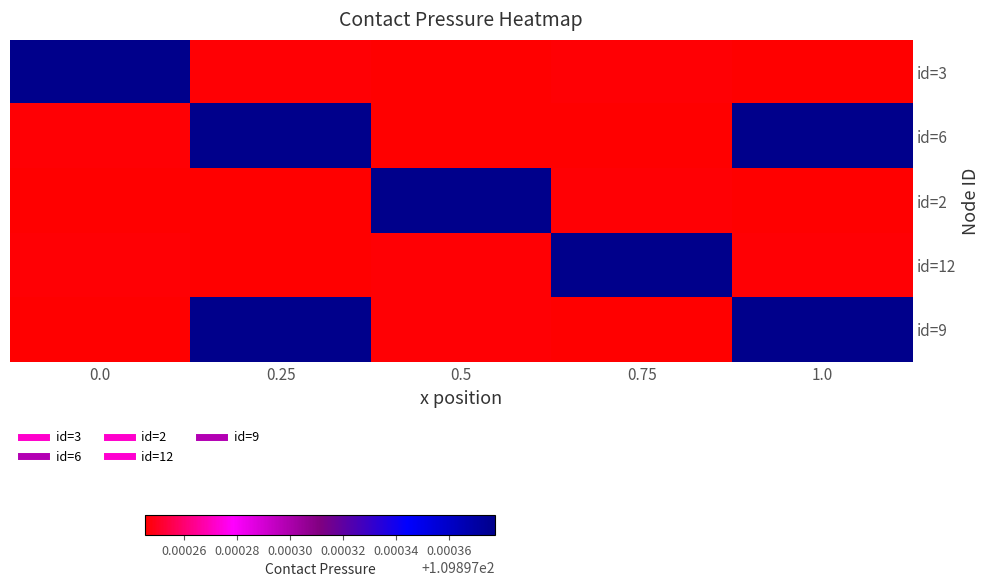

Reading left to right, extract all data points from this chart.

id=3: 0.0=109.9	0.25=109.9	0.5=109.9	0.75=109.9	1.0=109.9
id=6: 0.0=109.9	0.25=109.9	0.5=109.9	0.75=109.9	1.0=109.9
id=2: 0.0=109.9	0.25=109.9	0.5=109.9	0.75=109.9	1.0=109.9
id=12: 0.0=109.9	0.25=109.9	0.5=109.9	0.75=109.9	1.0=109.9
id=9: 0.0=109.9	0.25=109.9	0.5=109.9	0.75=109.9	1.0=109.9